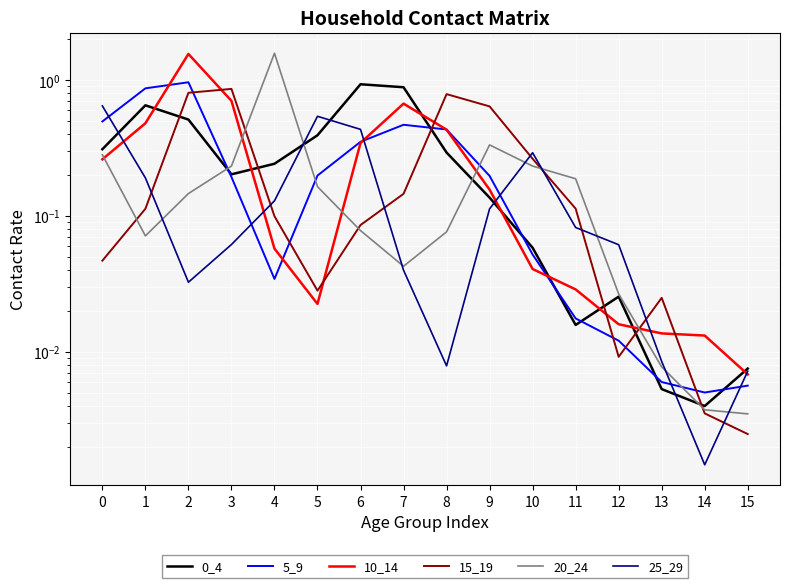

Rank the series by their maximum value, from highest to lowest.

20_24, 10_14, 5_9, 0_4, 15_19, 25_29